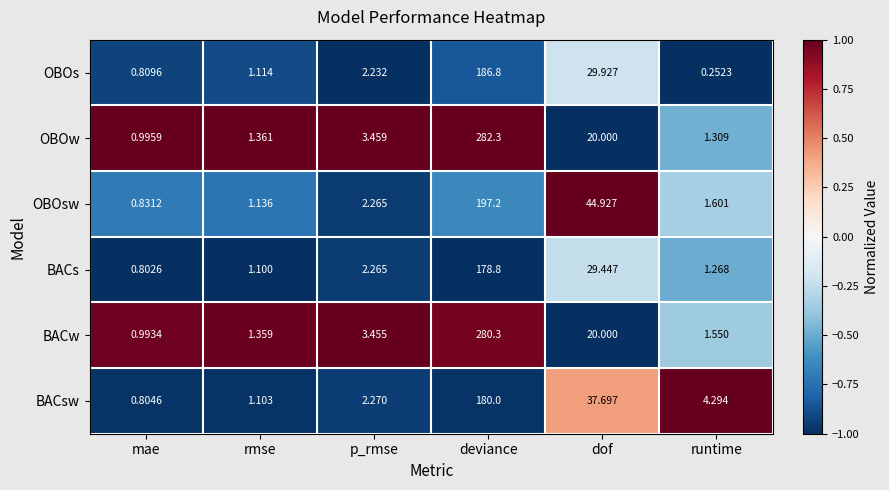

Where does the OBOsw series first go above 2?

p_rmse